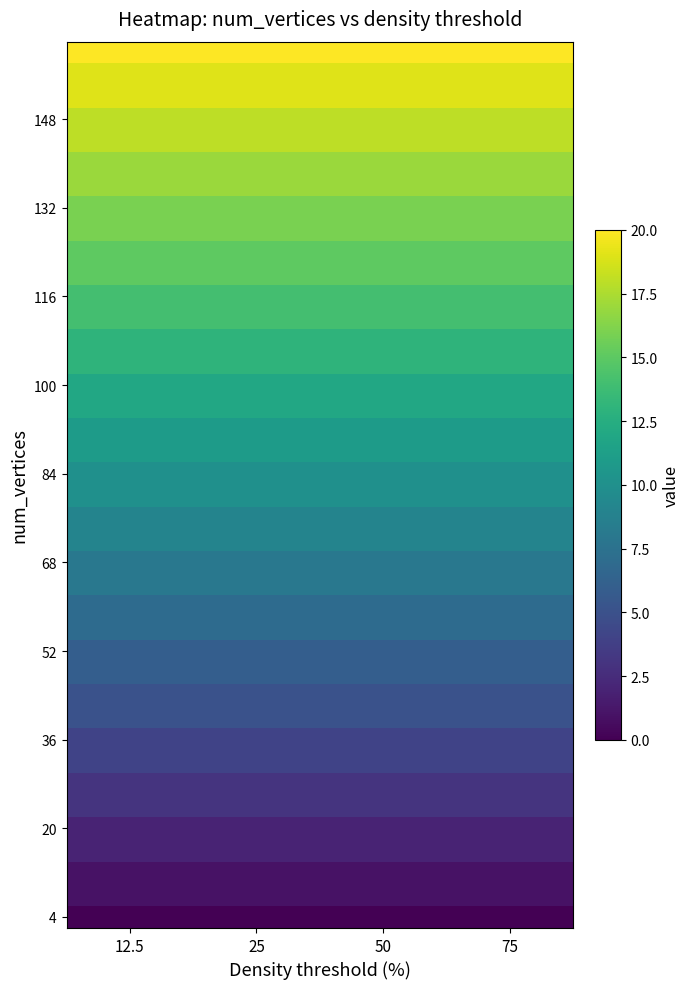

Which category has the lowest value across all series?

12.5